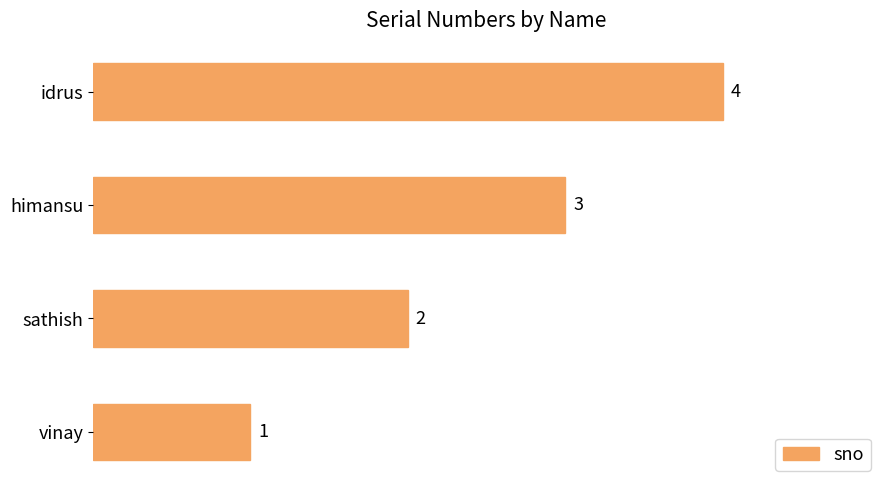

What is the difference between the values at vinay and idrus?

3